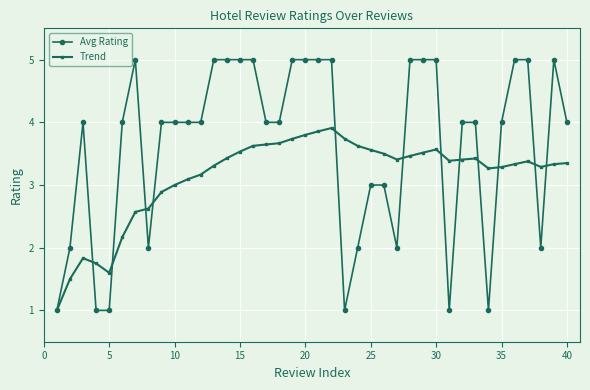

What is the greatest value displayed?

5.0